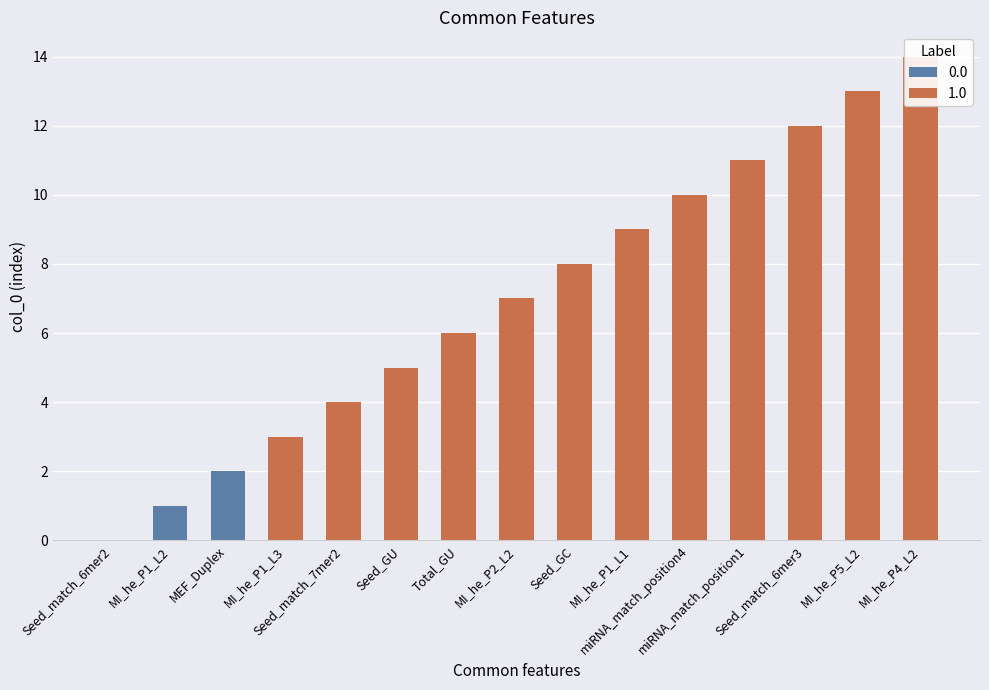

Does the chart contain any negative values?

No